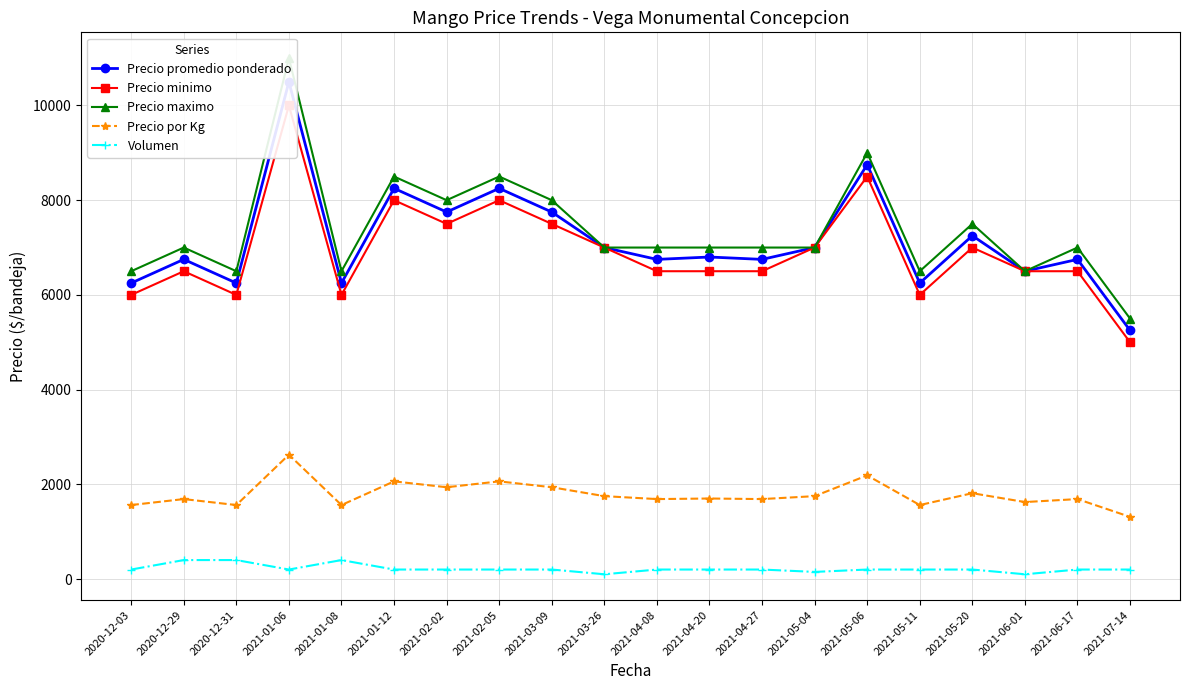

What position from the left is 2021-05-11?

16